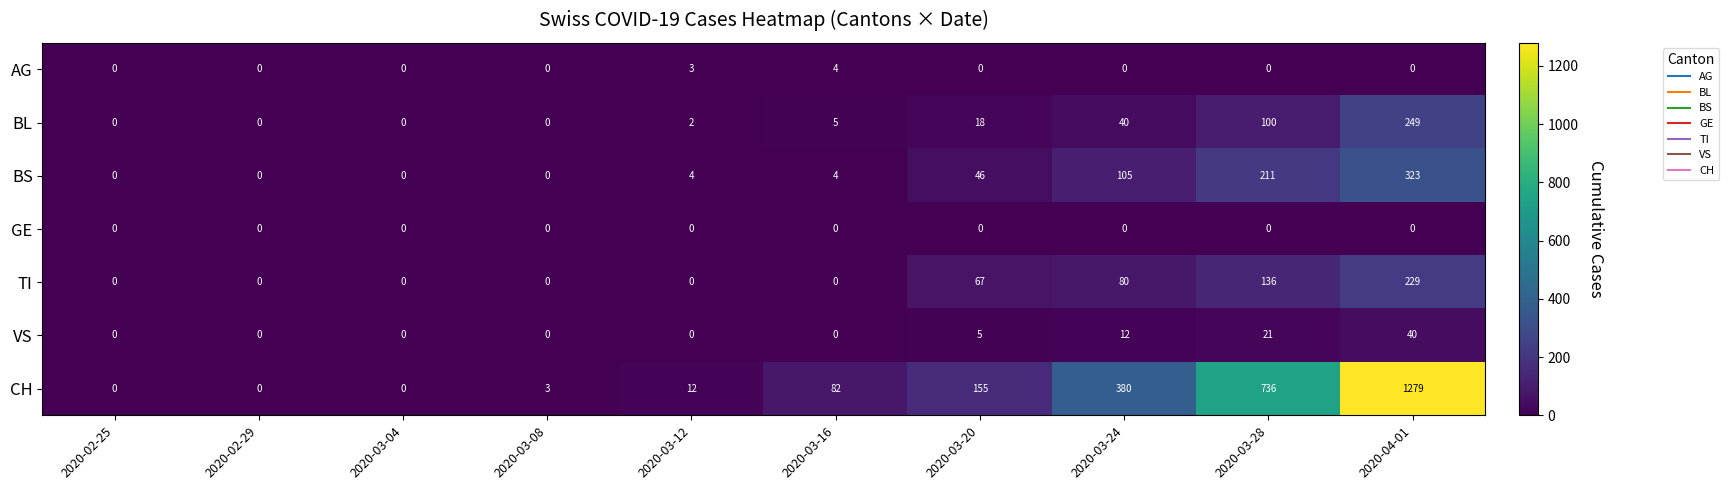

Is the value of BL at 2020-03-28 greater than the value of VS at 2020-03-20?

Yes